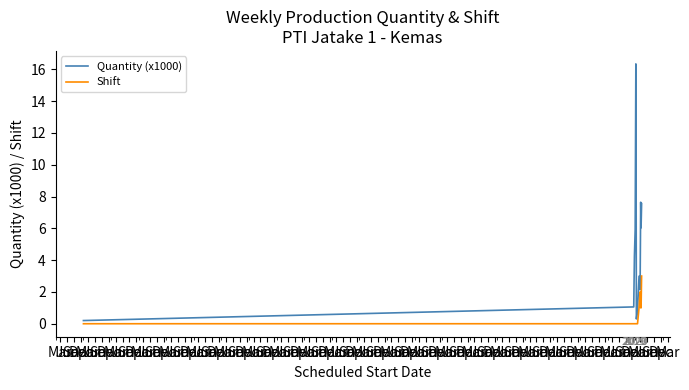

Rank the series by their maximum value, from highest to lowest.

Quantity (x1000), Shift